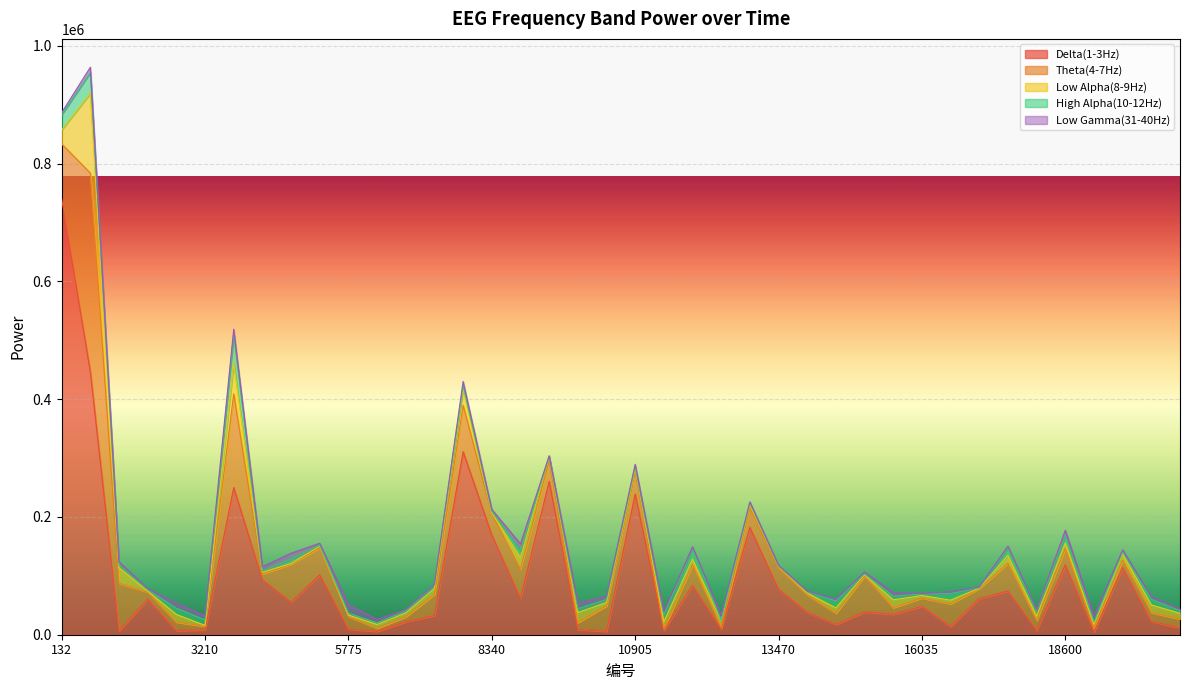

True or false: Delta(1-3Hz) and Low Gamma(31-40Hz) intersect in this chart.

True